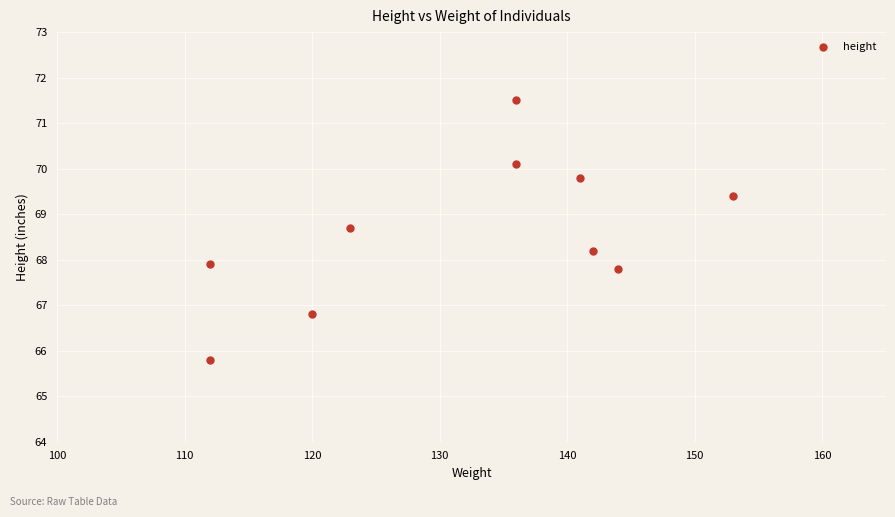

What is the average Y value?

68.6